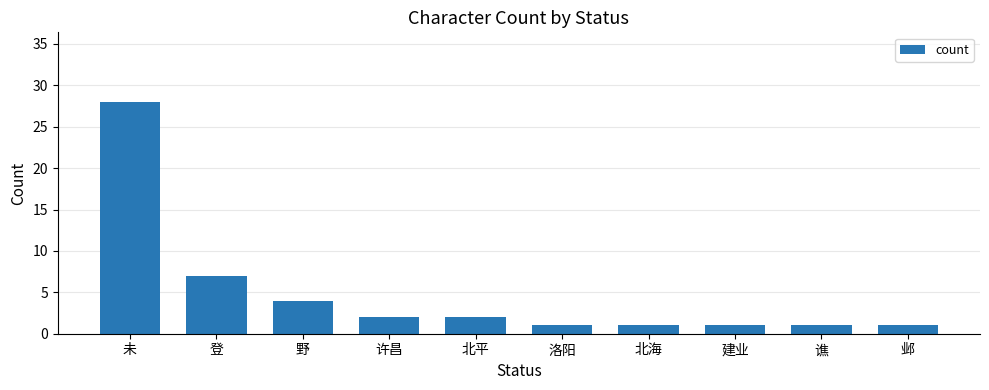

Reading right to left, extract all data points from this chart.

1	1	1	1	1	2	2	4	7	28